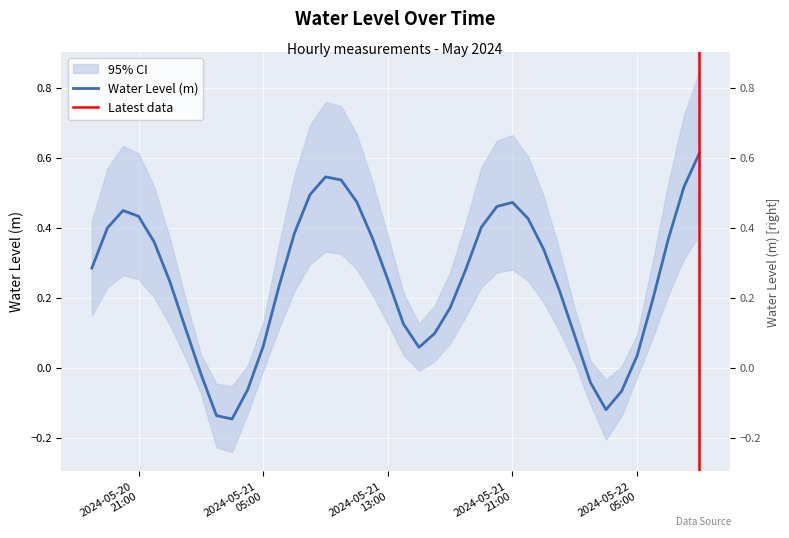

Reading left to right, extract all data points from this chart.

0.3	0.4	0.4	0.4	0.4	0.2	0.1	-0.0	-0.1	-0.1	-0.1	0.1	0.2	0.4	0.5	0.5	0.5	0.5	0.4	0.3	0.1	0.1	0.1	0.2	0.3	0.4	0.5	0.5	0.4	0.3	0.2	0.1	-0.0	-0.1	-0.1	0.0	0.2	0.4	0.5	0.6